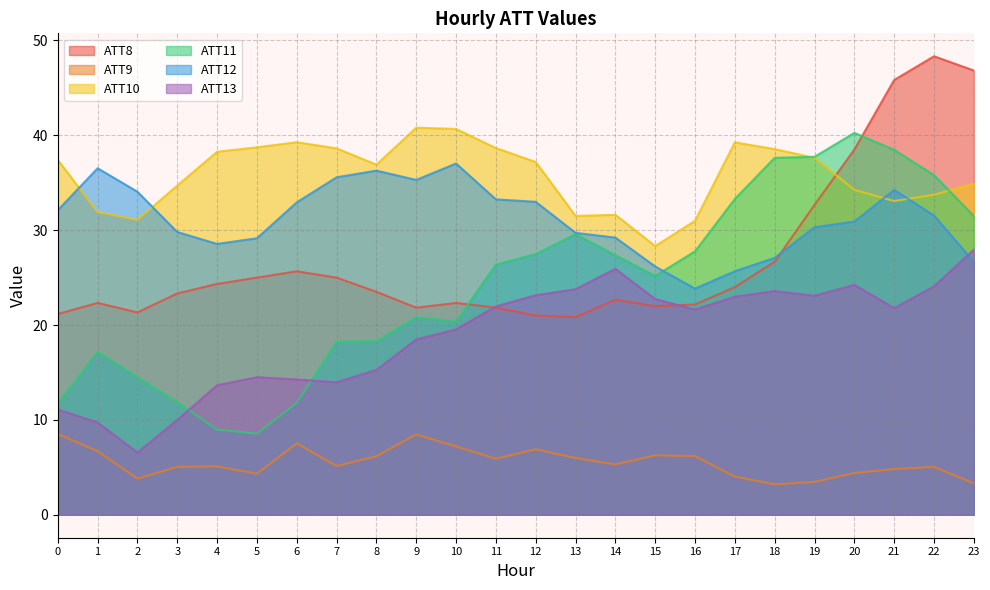

How many interior local valleys does the ATT13 series have?

5